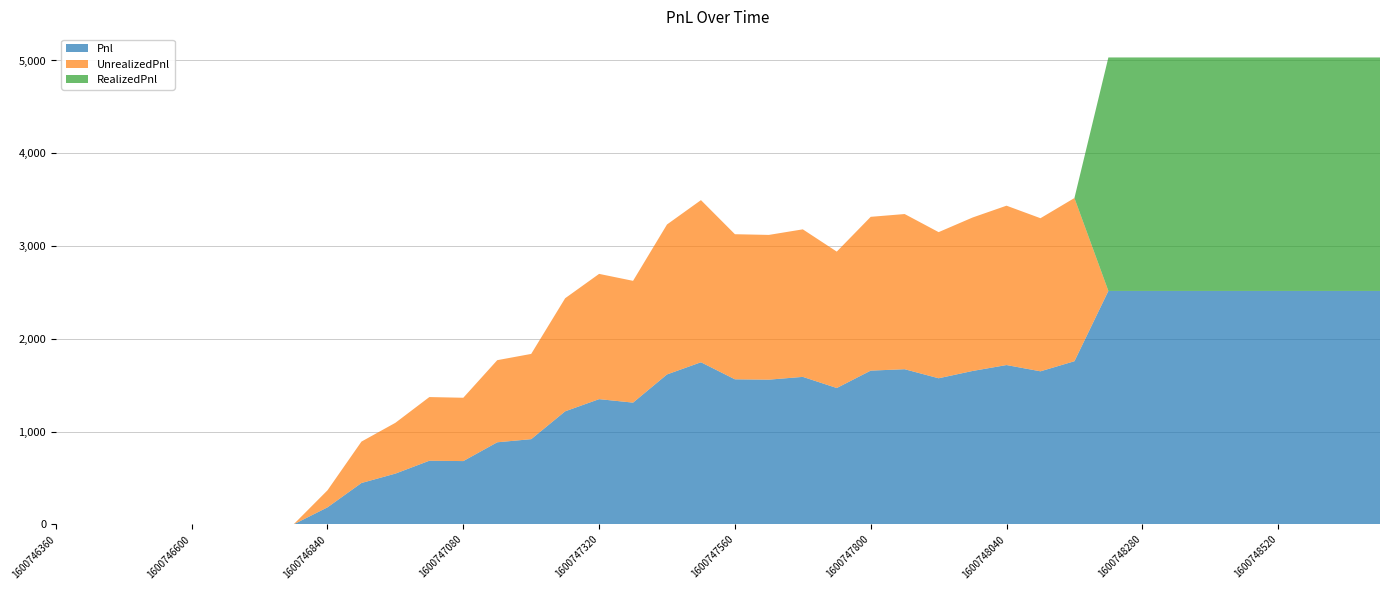

Reading left to right, list all the values displayed in this chart.

Pnl: 0.0	0.0	0.0	0.0	0.0	0.0	0.0	0.0	183.8	446.2	547.5	686.2	682.5	885.0	918.8	1218.8	1350.0	1312.5	1616.2	1747.5	1563.8	1560.0	1590.0	1470.0	1657.5	1672.5	1575.0	1653.8	1717.5	1650.0	1758.8	2516.2	2516.2	2516.2	2516.2	2516.2	2516.2	2516.2	2516.2	2516.2
UnrealizedPnl: 0.0	0.0	0.0	0.0	0.0	0.0	0.0	0.0	183.8	446.2	547.5	686.2	682.5	885.0	918.8	1218.8	1350.0	1312.5	1616.2	1747.5	1563.8	1560.0	1590.0	1470.0	1657.5	1672.5	1575.0	1653.8	1717.5	1650.0	1758.8	0.0	0.0	0.0	0.0	0.0	0.0	0.0	0.0	0.0
RealizedPnl: 0.0	0.0	0.0	0.0	0.0	0.0	0.0	0.0	0.0	0.0	0.0	0.0	0.0	0.0	0.0	0.0	0.0	0.0	0.0	0.0	0.0	0.0	0.0	0.0	0.0	0.0	0.0	0.0	0.0	0.0	0.0	2516.2	2516.2	2516.2	2516.2	2516.2	2516.2	2516.2	2516.2	2516.2